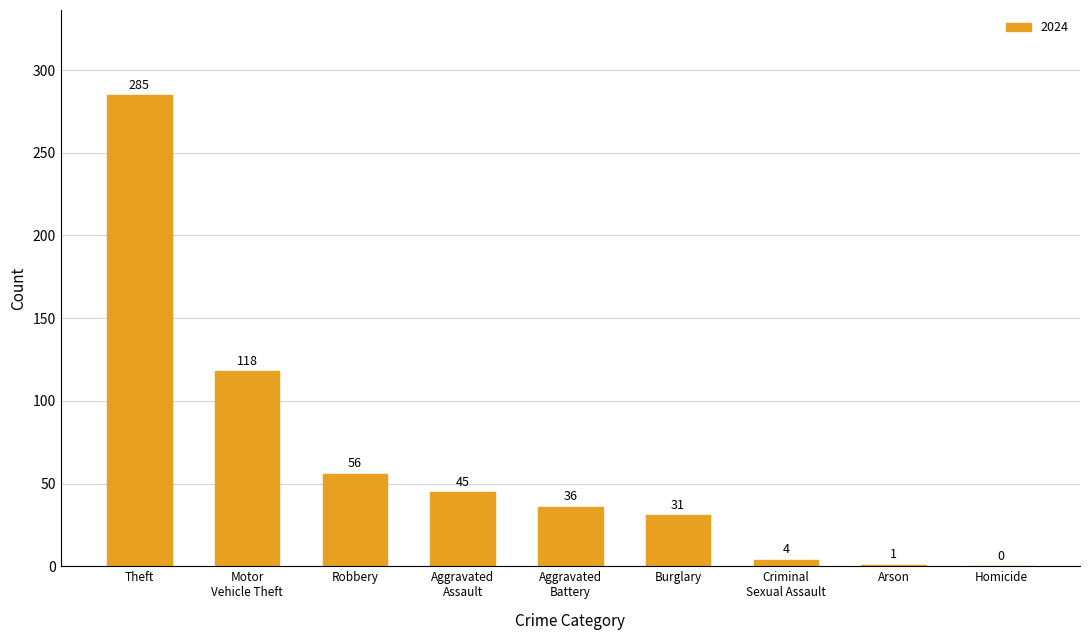

What is the maximum value shown in the chart?

285